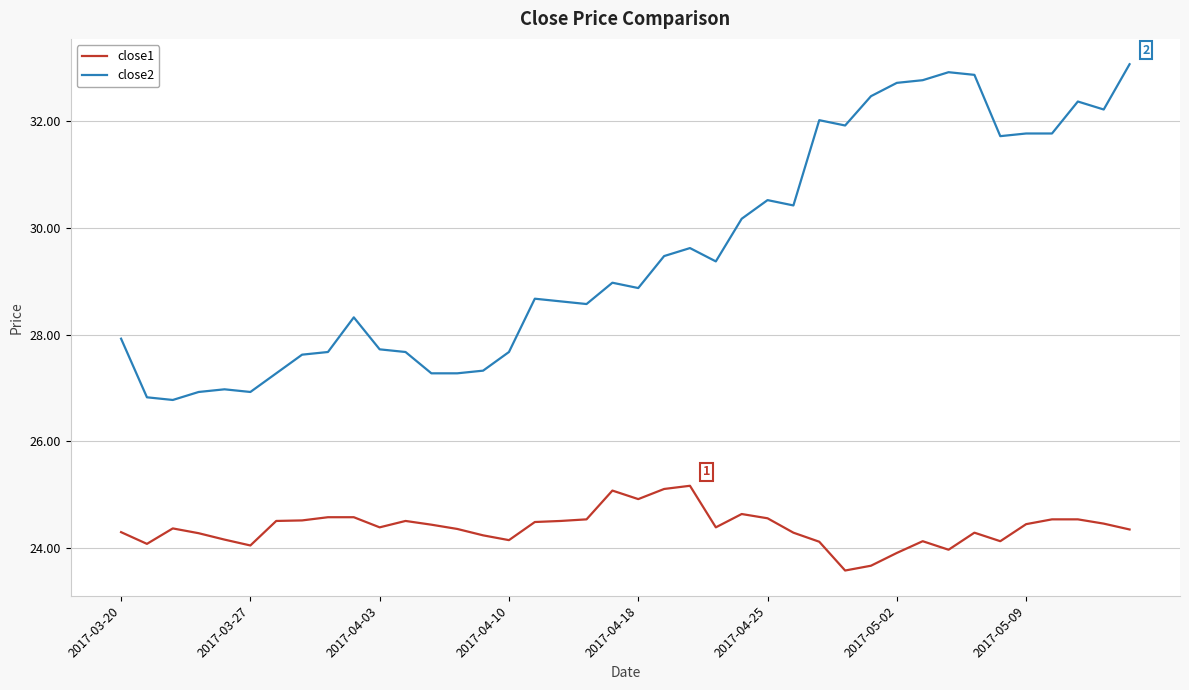

Count the number of data series in this chart.

2